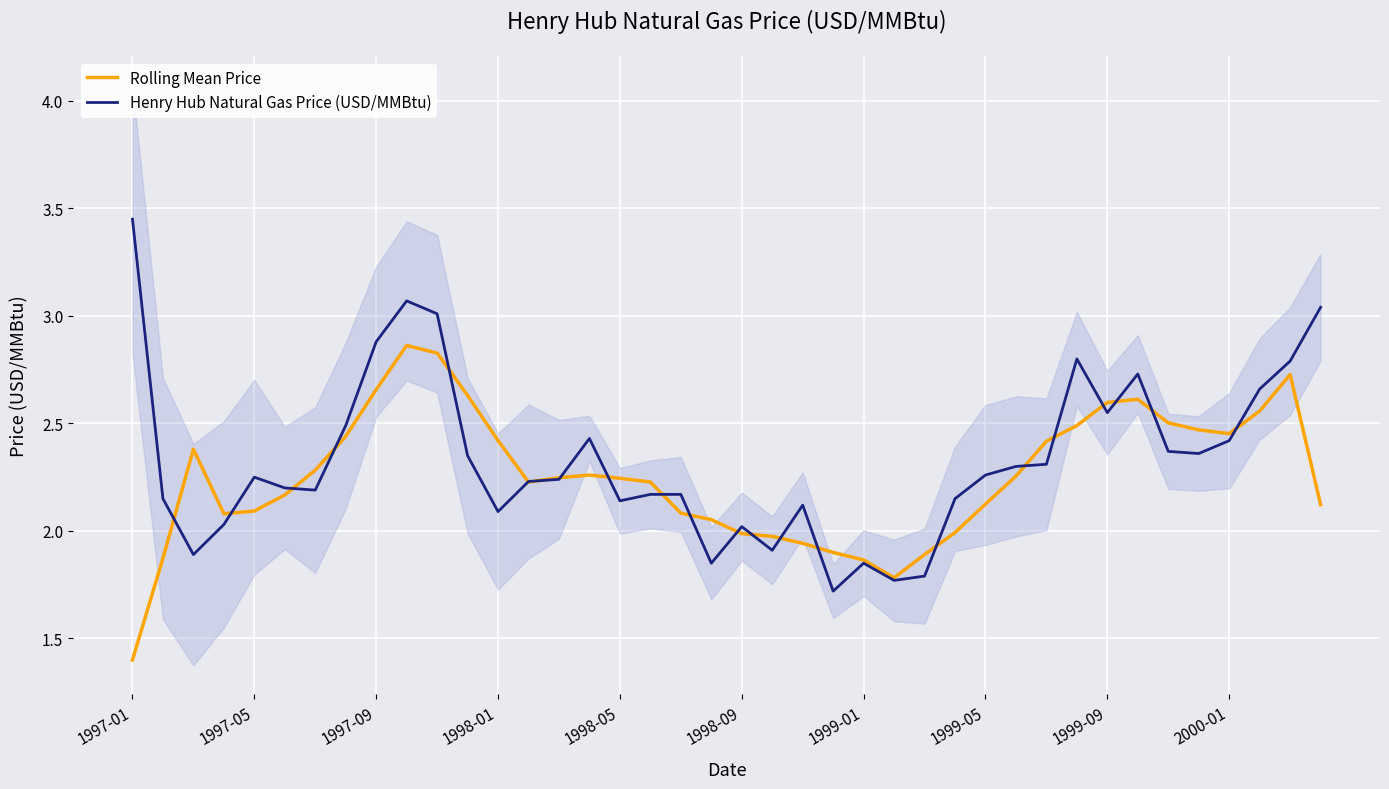

Reading left to right, extract all data points from this chart.

Rolling Mean Price: 1.4	1.9	2.4	2.1	2.1	2.2	2.3	2.4	2.7	2.9	2.8	2.6	2.4	2.2	2.2	2.3	2.2	2.2	2.1	2.1	2.0	2.0	1.9	1.9	1.9	1.8	1.9	2.0	2.1	2.3	2.4	2.5	2.6	2.6	2.5	2.5	2.5	2.6	2.7	2.1
Henry Hub Natural Gas Price (USD/MMBtu): 3.5	2.1	1.9	2.0	2.2	2.2	2.2	2.5	2.9	3.1	3.0	2.4	2.1	2.2	2.2	2.4	2.1	2.2	2.2	1.9	2.0	1.9	2.1	1.7	1.9	1.8	1.8	2.1	2.3	2.3	2.3	2.8	2.5	2.7	2.4	2.4	2.4	2.7	2.8	3.0